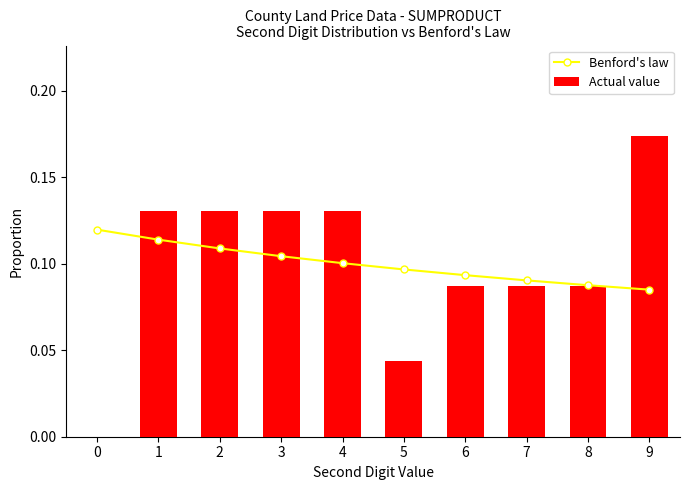

What is the sum of all Actual value values?

1.0